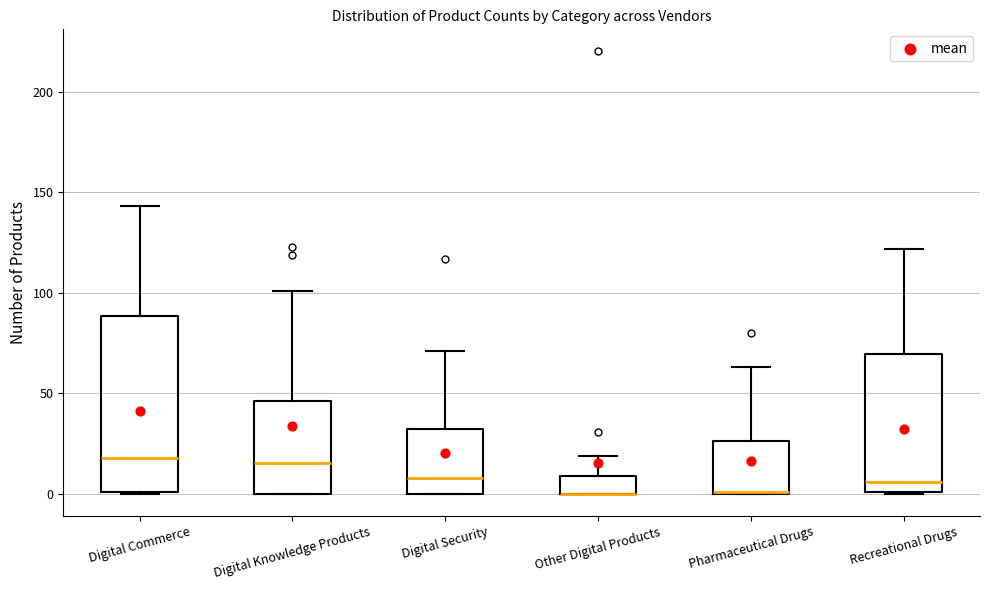

Comparing the boxes themselves (not the whiskers), which one is the tallest?

Digital Commerce